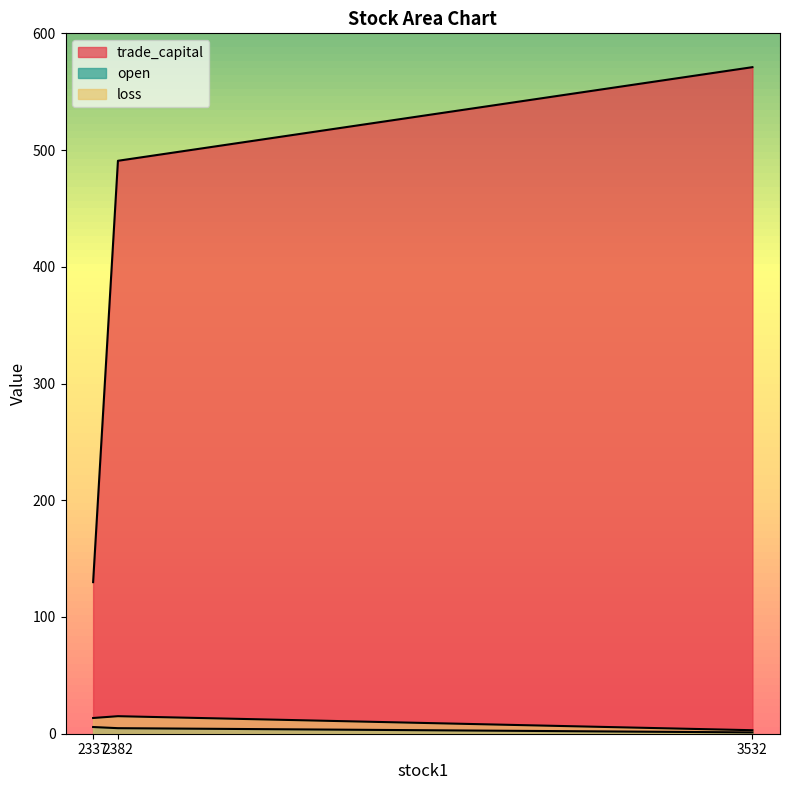

How many values in the loss series exceed 13?

2